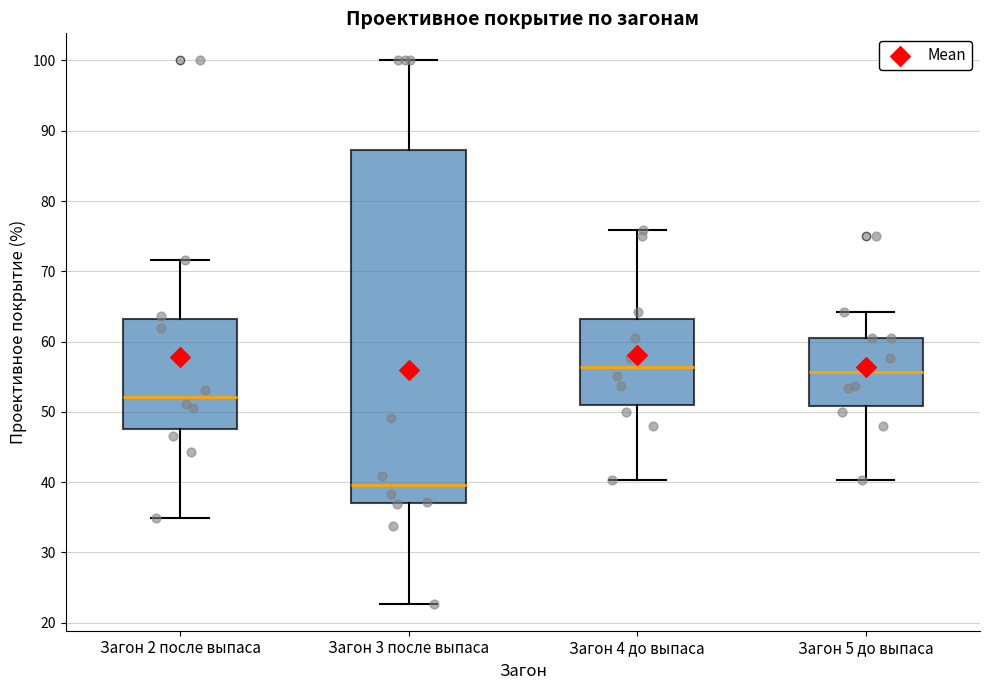

Reading left to right, read every box against the y-axis: the position of its median line, the range the box covers, and the ends of its whiskers. The values are not printed on the chart, so give them approximately, as read against the axis.

Загон 2 после выпаса: median 52, box 48 to 63, whiskers 35 to 72
Загон 3 после выпаса: median 40, box 37 to 87, whiskers 23 to 100
Загон 4 до выпаса: median 56, box 51 to 63, whiskers 40 to 76
Загон 5 до выпаса: median 56, box 51 to 61, whiskers 40 to 64